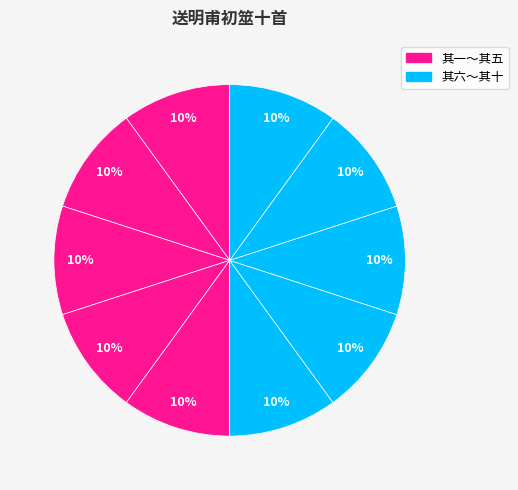

Is there any slice that represents more than half of the pie?

No